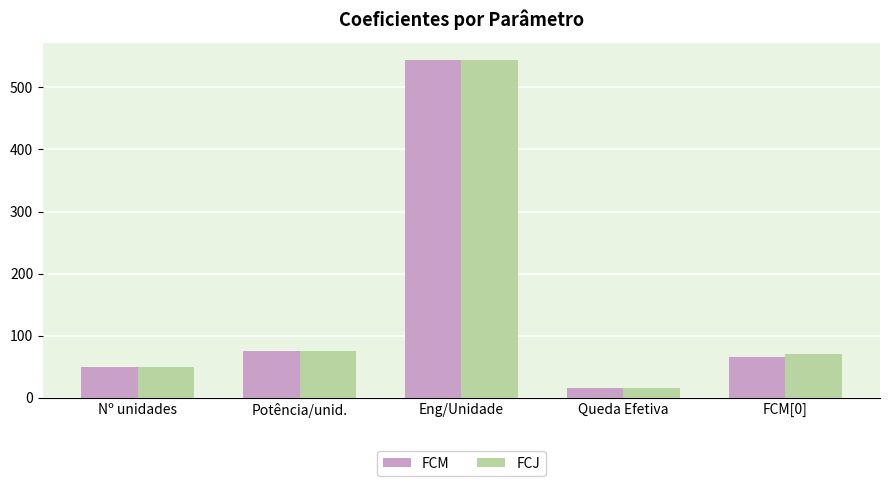

Is it true that FCM equals 50.0 at Nº unidades?

True